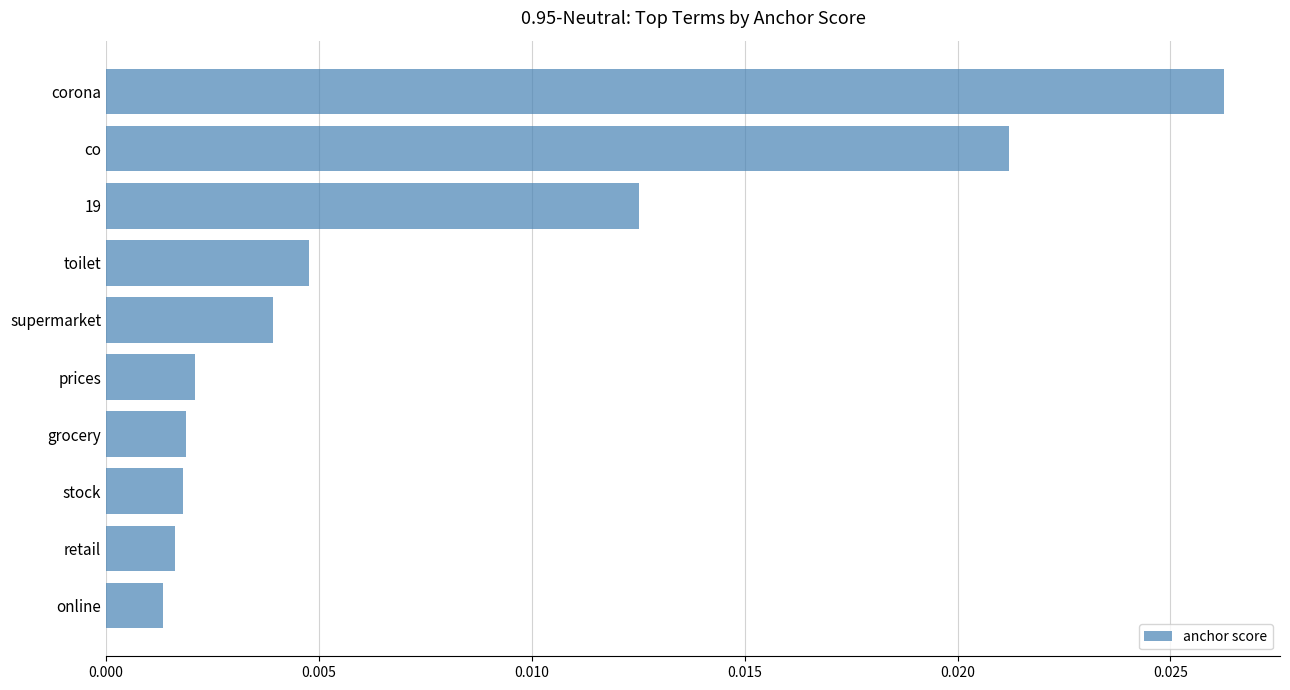

Between 19 and online, which is larger?

19